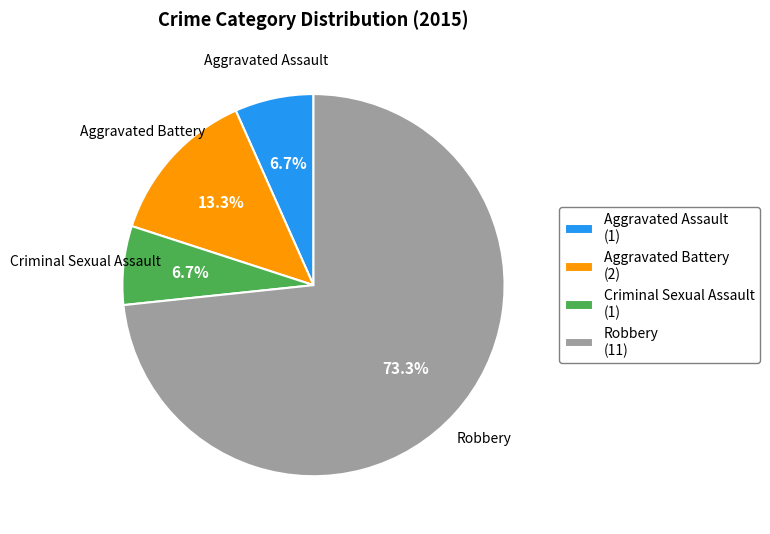

What is the total percentage of Robbery and Criminal Sexual Assault?

80.0%